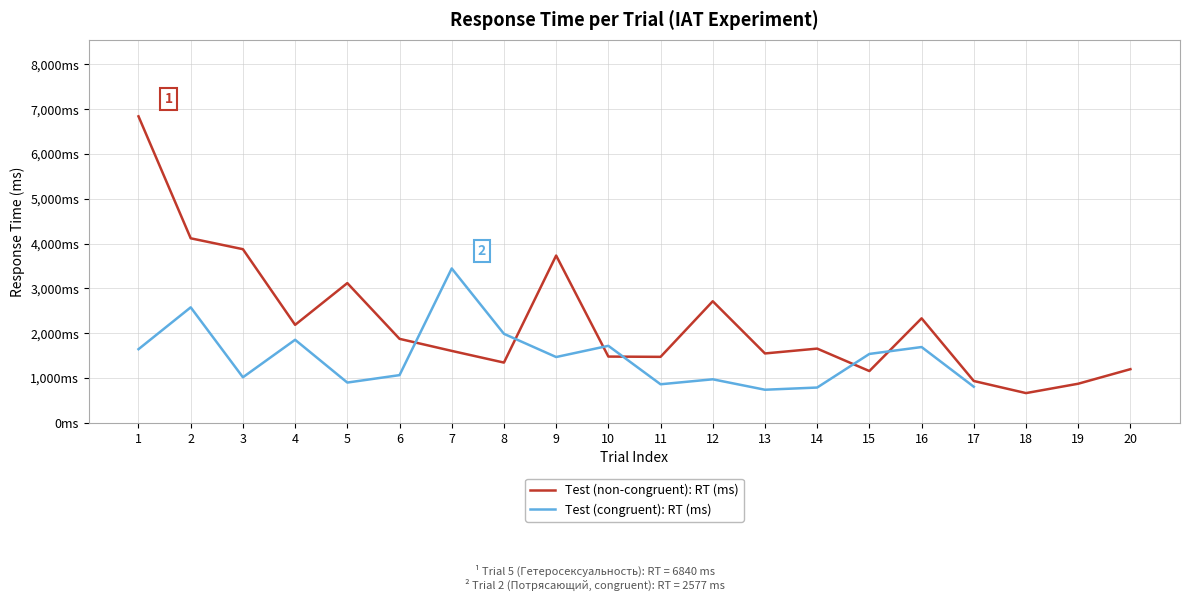

What is the value of the 17th point from the left?

933